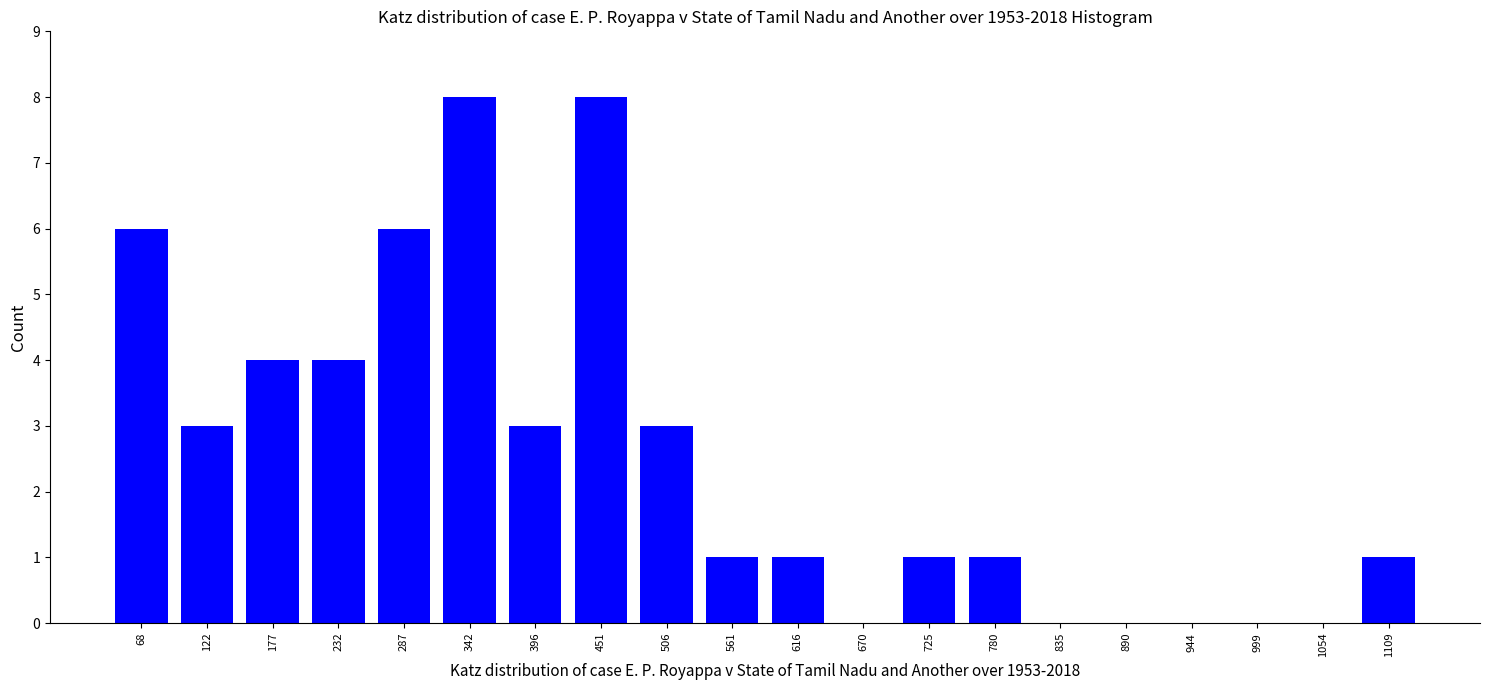

Reading right to left, list all the values displayed in this chart.

1109=1	1054=0	999=0	944=0	890=0	835=0	780=1	725=1	670=0	616=1	561=1	506=3	451=8	396=3	342=8	287=6	232=4	177=4	122=3	68=6